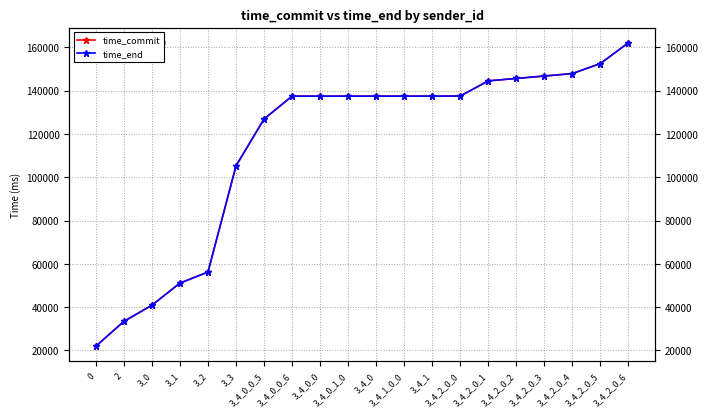

Reading left to right, transcribe all the data shown in this chart.

time_commit: 21901	33379	40836	51096	56174	105250	126905	137464	137466	137473	137474	137480	137481	137521	144529	145657	146769	147909	152549	162156
time_end: 21900	33378	40833	51054	56167	105219	126871	137463	137463	137472	137472	137479	137479	137521	144522	145655	146763	147905	152525	162156